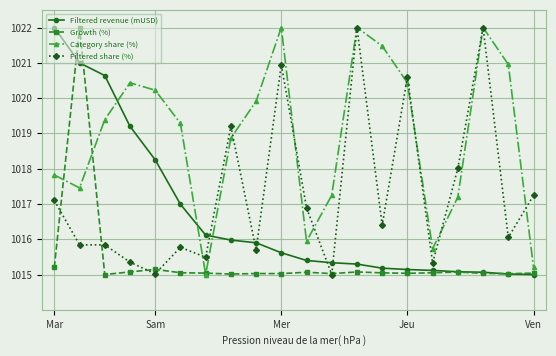

True or false: Filtered share (%) and Category share (%) cross at least once.

True